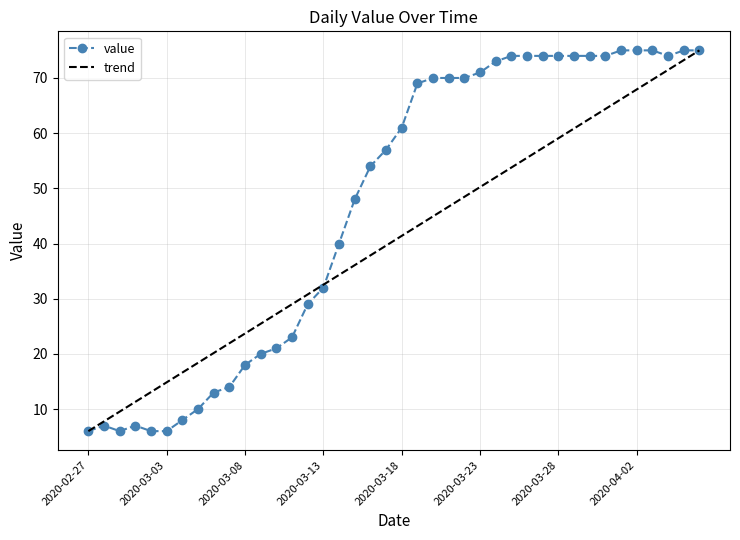

What is the approximate value at 2020-03-02, to the nearest 10?

10